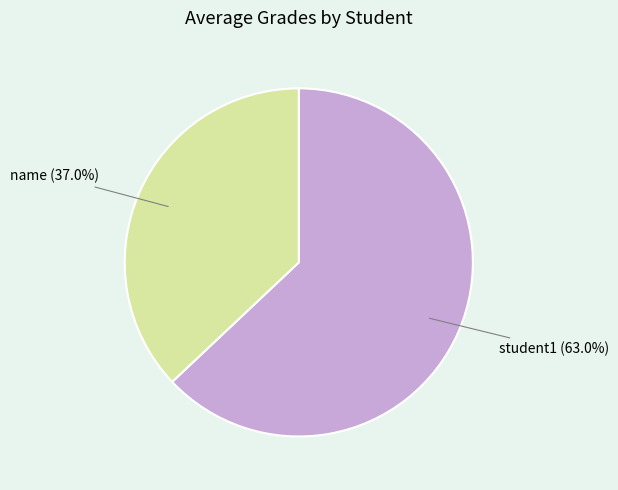

Is there any slice that represents more than half of the pie?

Yes